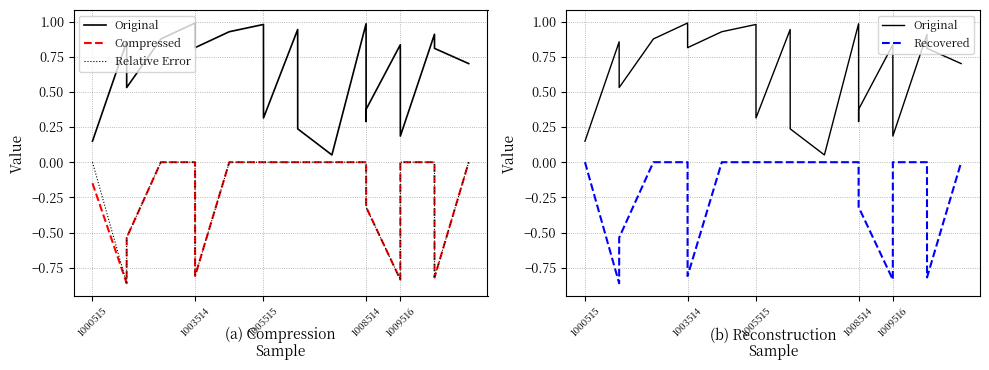

Count the number of data series in this chart.

4